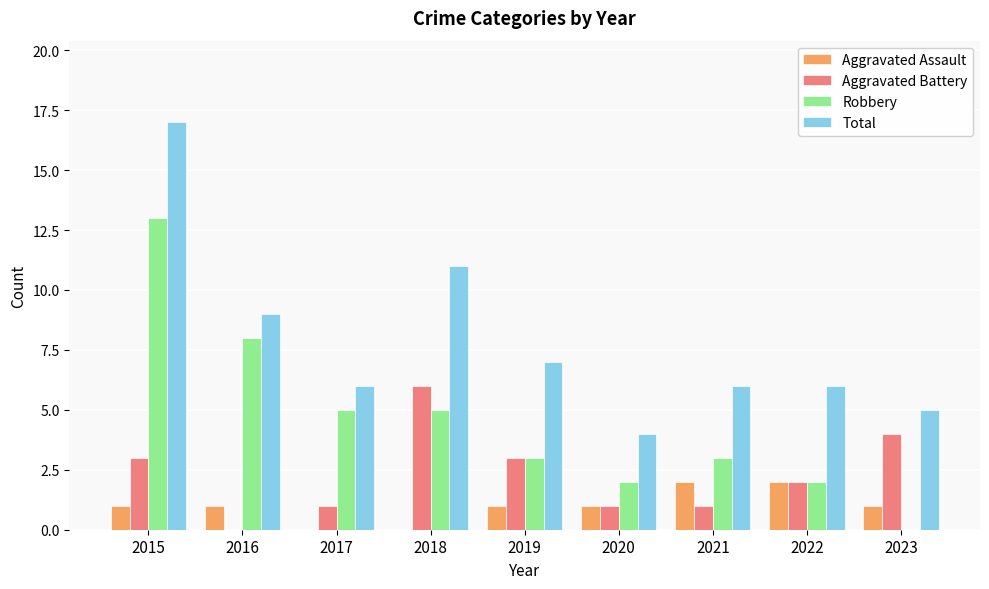

Does the chart contain stacked bars?

No